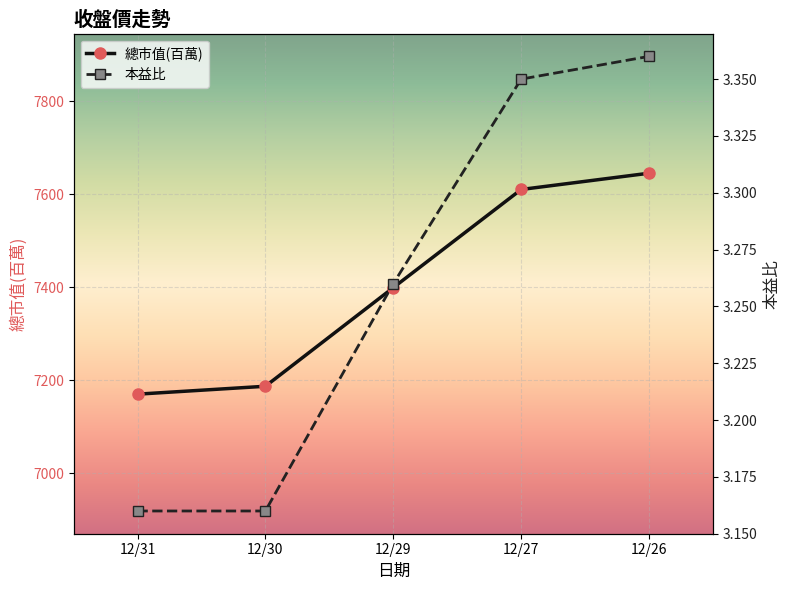

What is the minimum value shown in the chart?

3.2